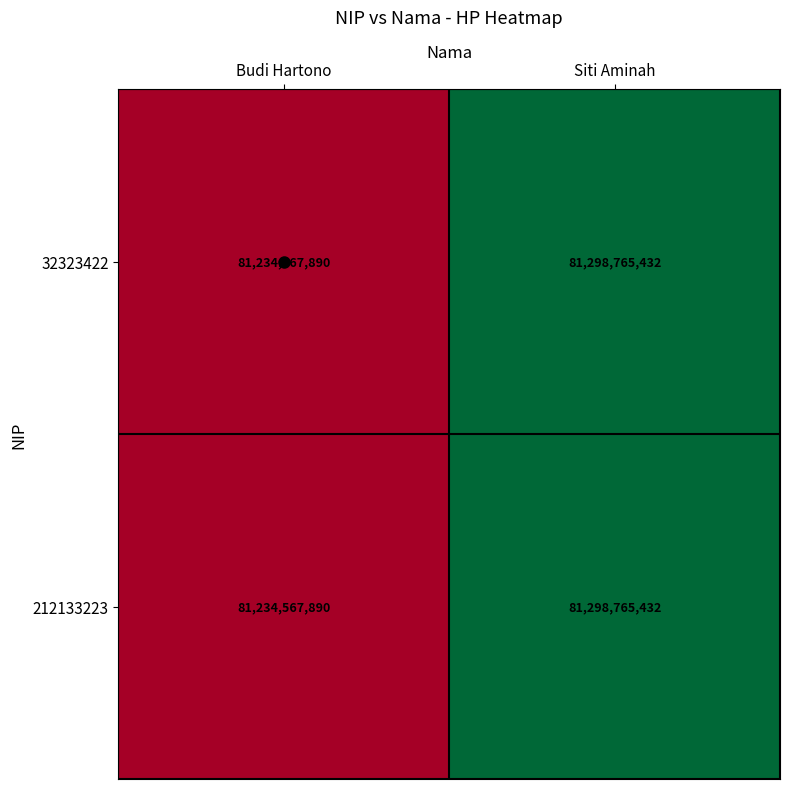

What is the smallest value displayed?

81234567890